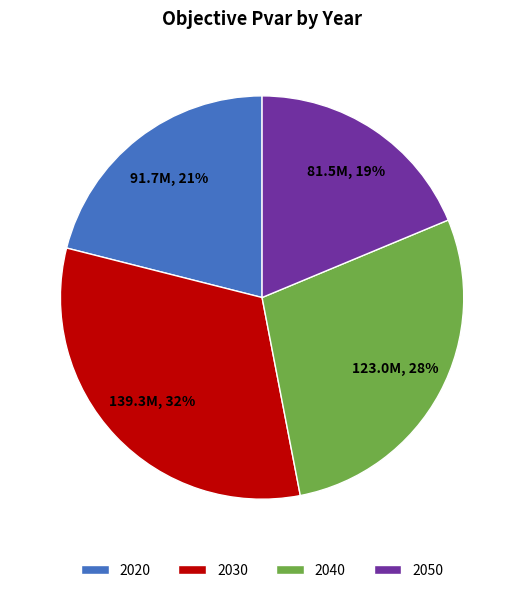

What is the smallest slice in the pie chart?

2050